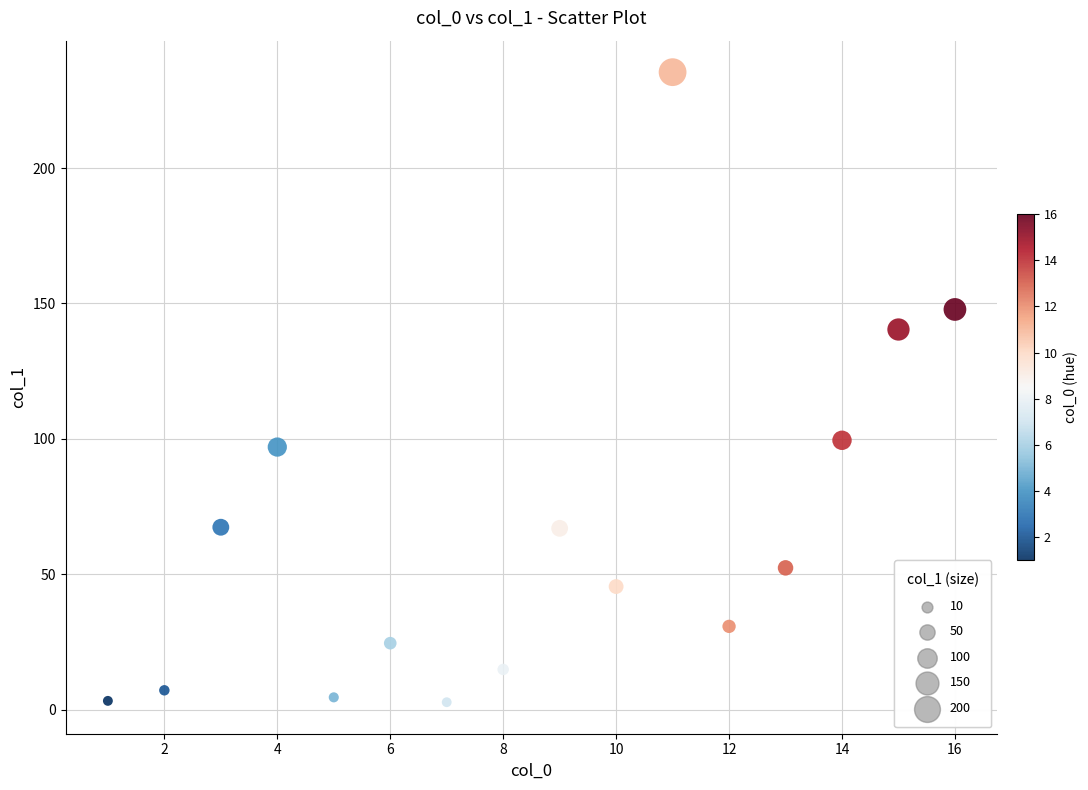

What is the range of Y values (max minus min)?

232.6